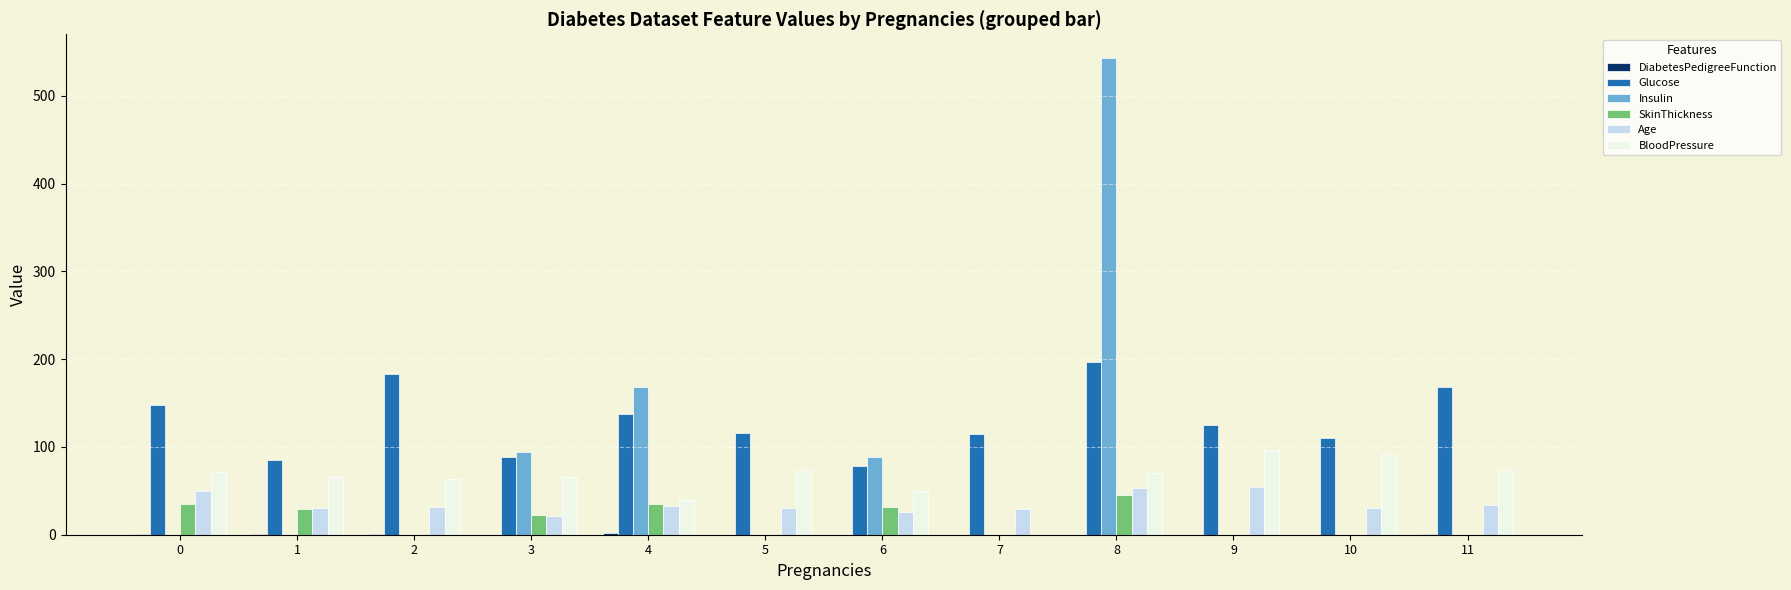

Between 4 and 10, which series saw the biggest shift?

Insulin